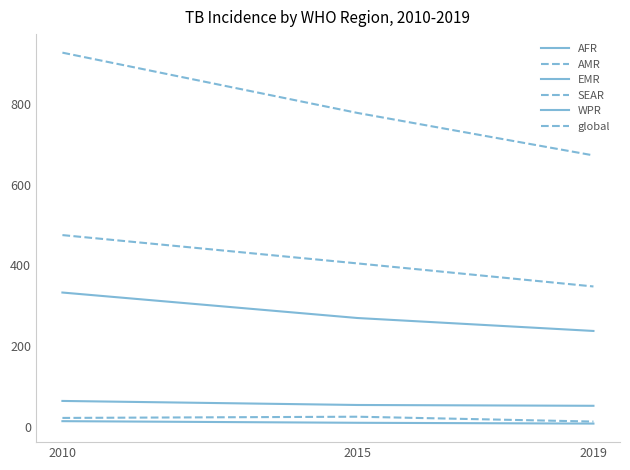

Is it true that SEAR equals 405 at 2015?

True